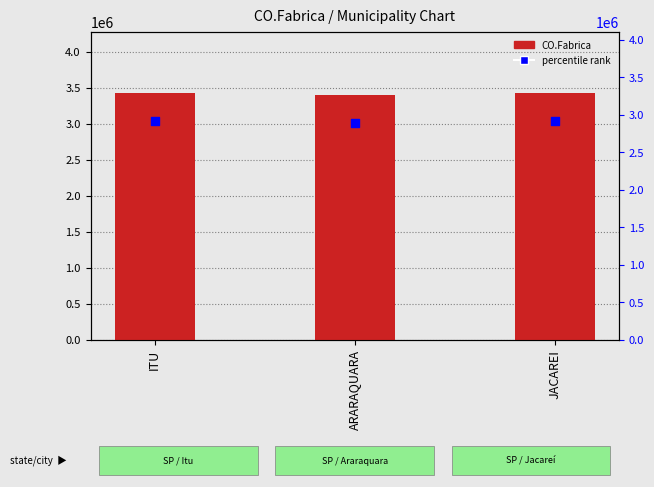

Which series contains the lowest Y value?

percentile rank